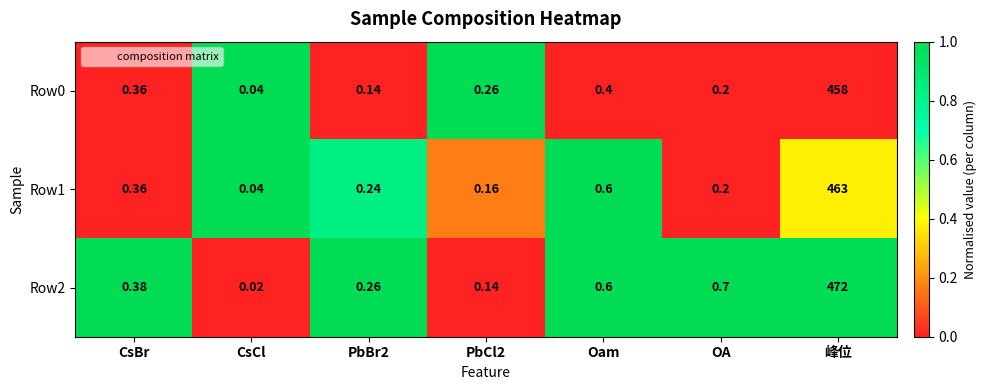

Where is Row0 nearest to the value 229?

Oam